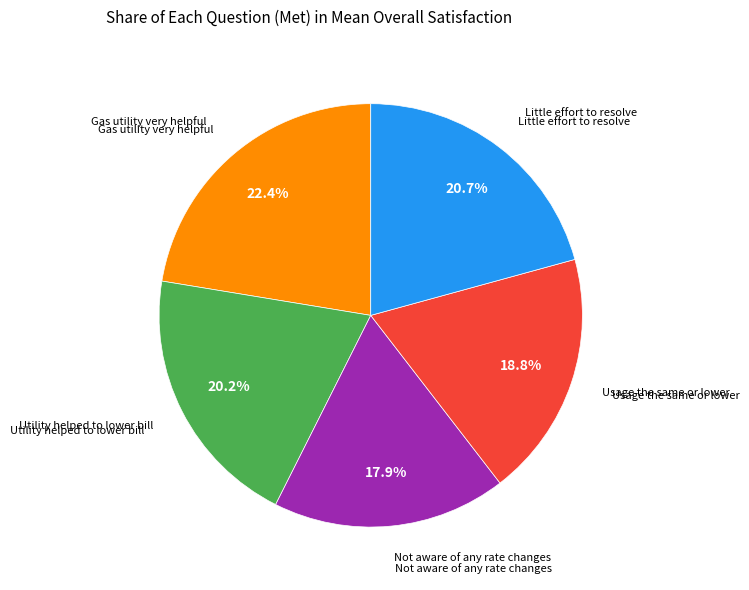

Is there any slice that represents more than half of the pie?

No